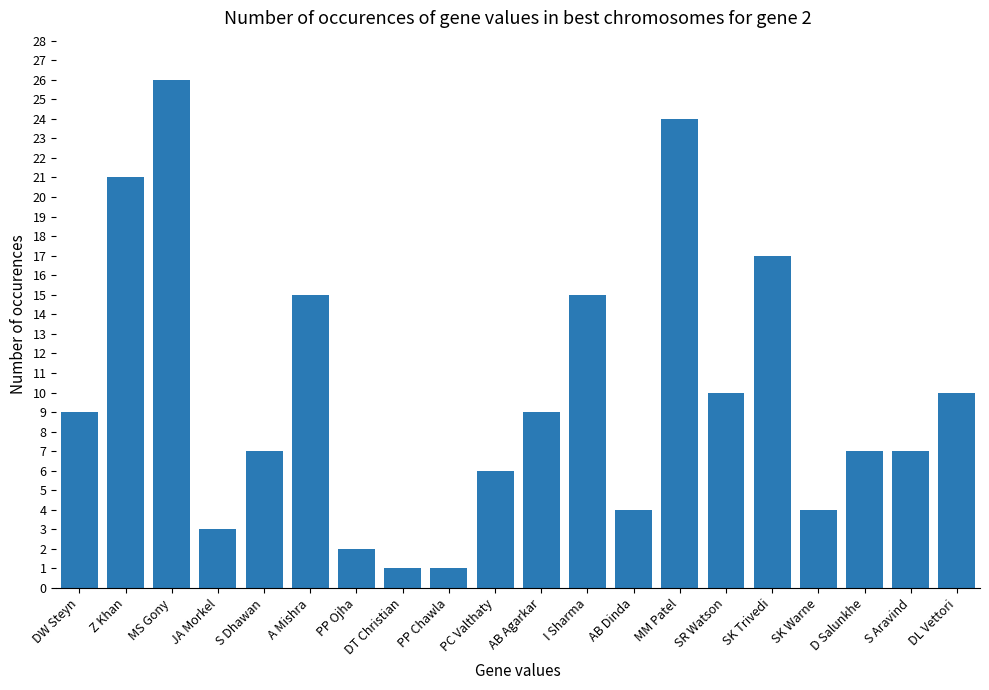

Which label corresponds to the largest value in the chart?

MS Gony